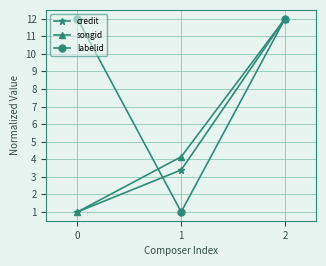

Which series has the largest total across all categories?

labelid